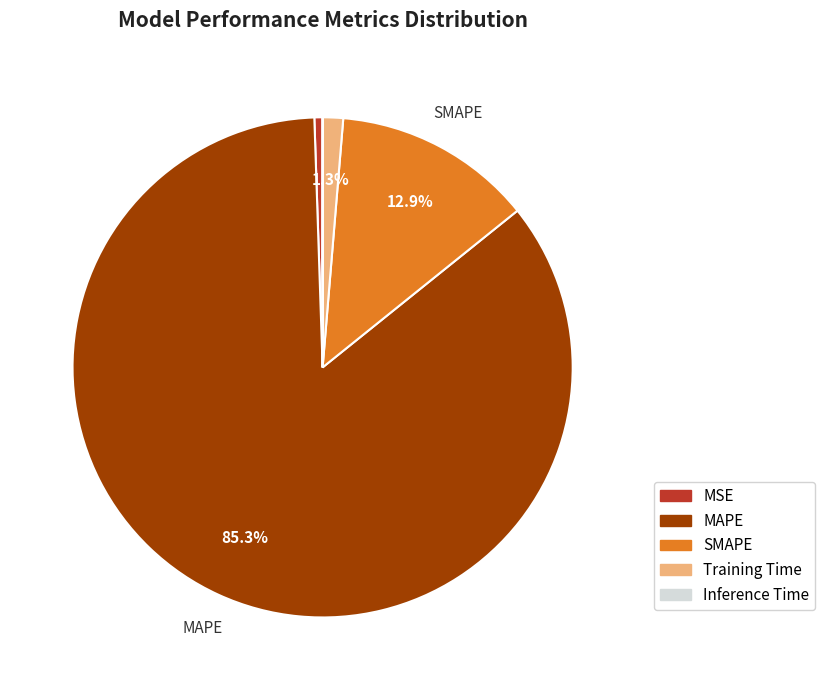

To the nearest percent, what percentage of the pie is Training Time?

1%